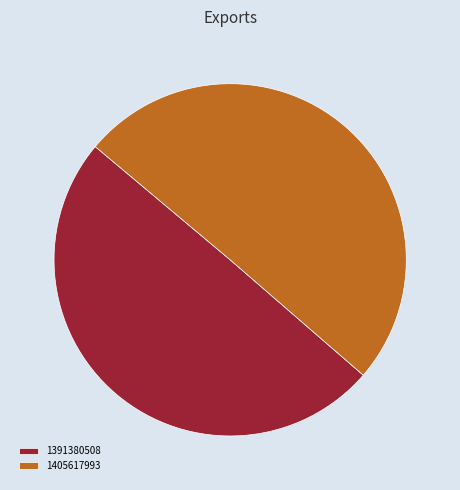

Which has a higher value, 1405617993 or 1391380508?

1405617993